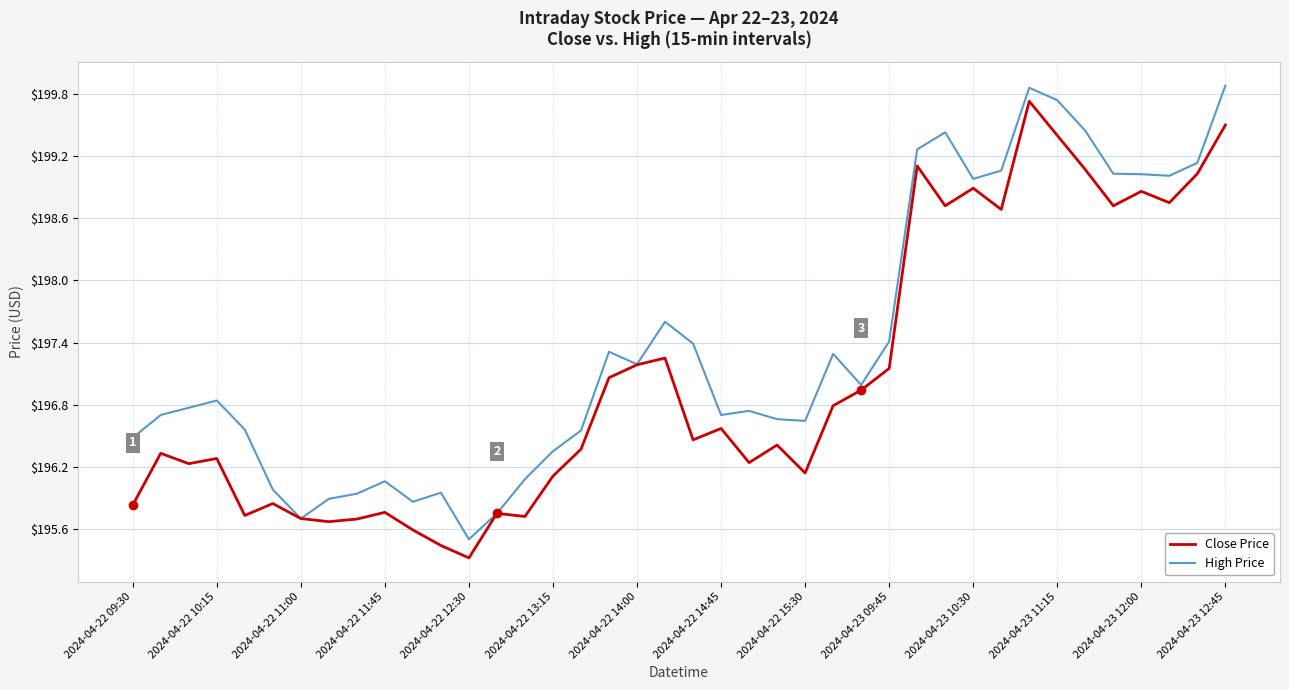

Which series has the largest total across all categories?

High Price